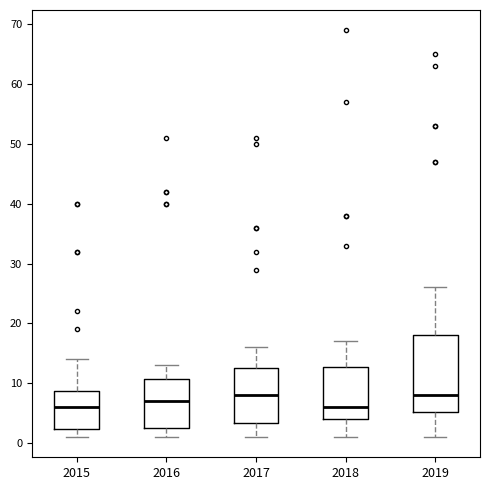

Reading left to right, transcribe this box plot: for each box, give where its median line is, the range the box spans, and where its two whiskers end, as read against the y-axis. The values are not printed on the chart, so give them approximately, as read against the axis.

2015: median 6, box 2 to 9, whiskers 1 to 14
2016: median 7, box 3 to 11, whiskers 1 to 13
2017: median 8, box 3 to 13, whiskers 1 to 16
2018: median 6, box 4 to 13, whiskers 1 to 17
2019: median 8, box 5 to 18, whiskers 1 to 26